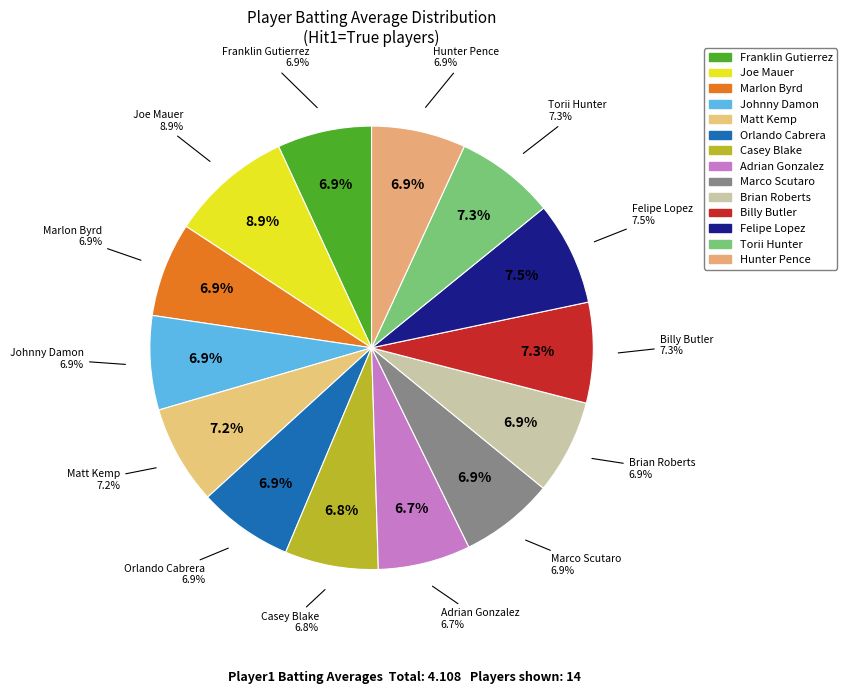

Count the number of slices in the pie.

14